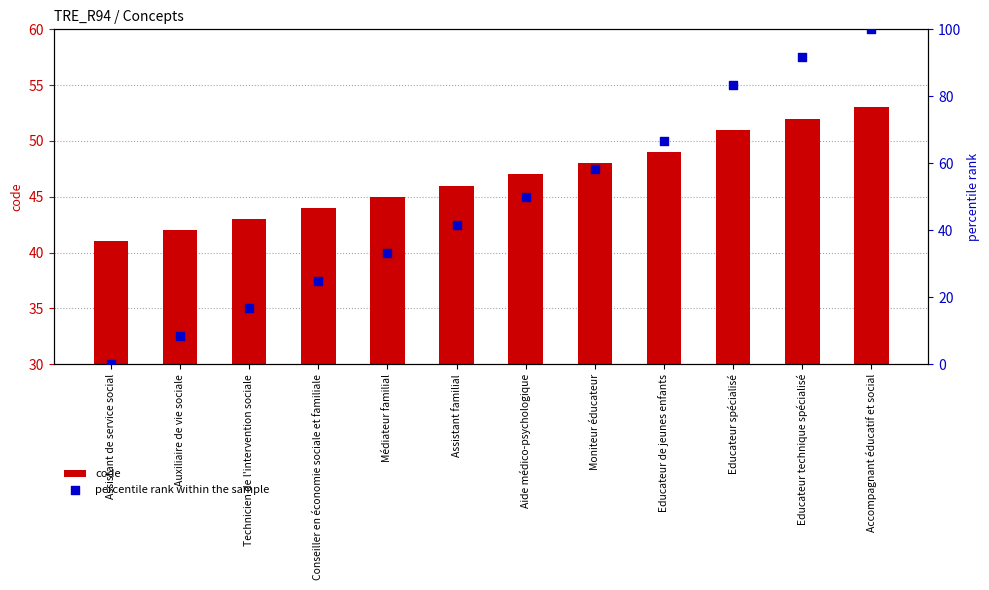

Which series contains the lowest Y value?

percentile rank within the sample